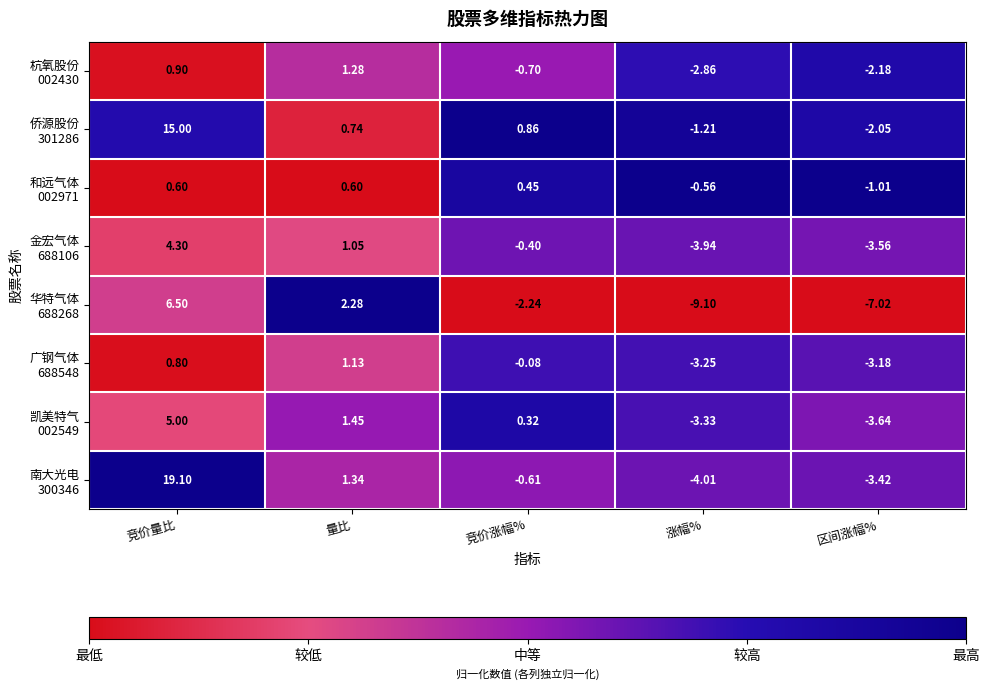

Which category has the lowest value across all series?

涨幅%